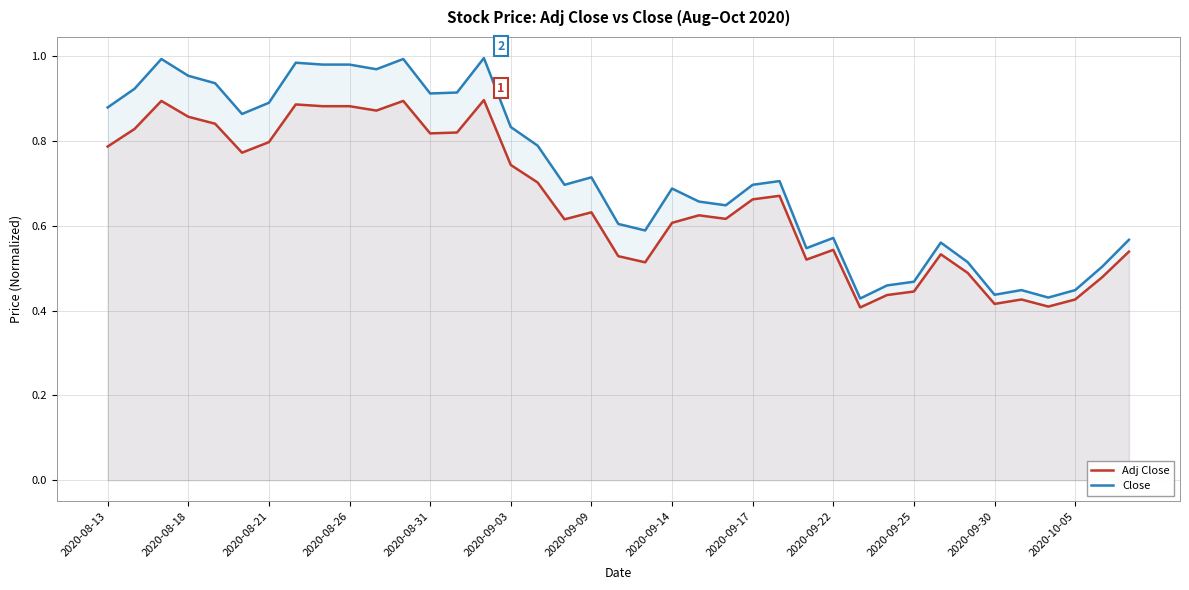

Which series has the largest total across all categories?

Close